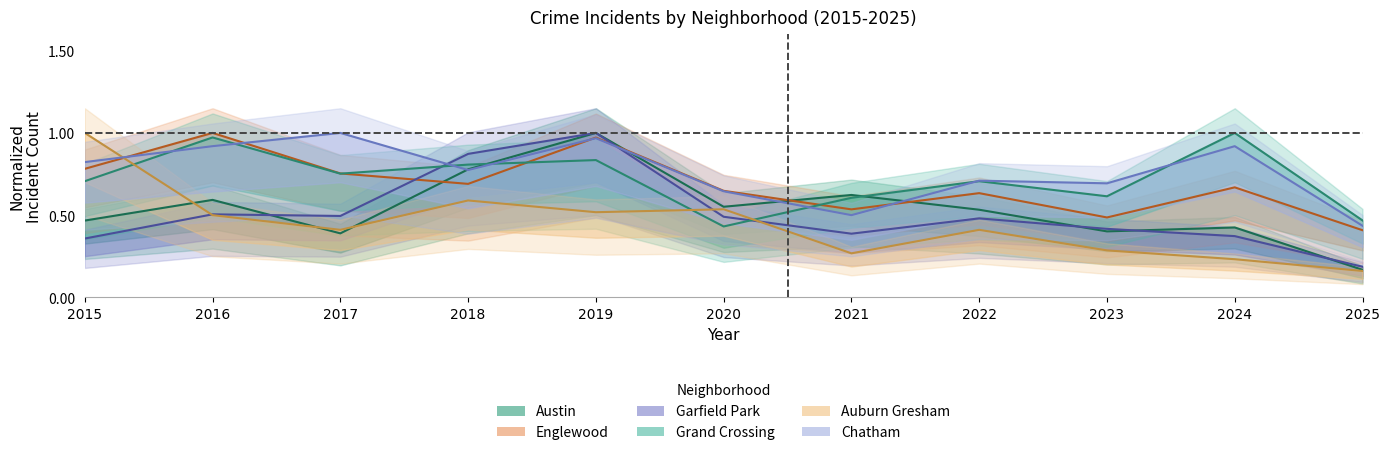

What is the average value of the Grand Crossing series?

0.7